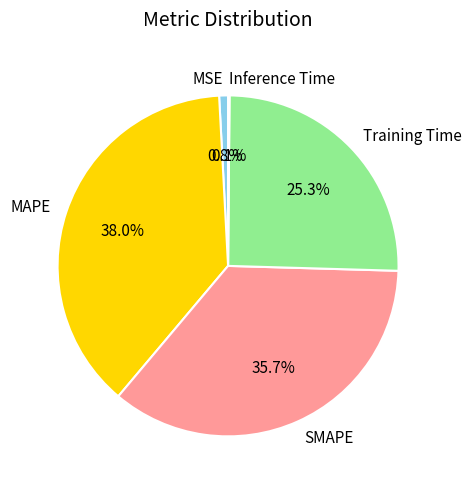

To the nearest percent, what is the difference between the largest and smallest slice percentages?

38%